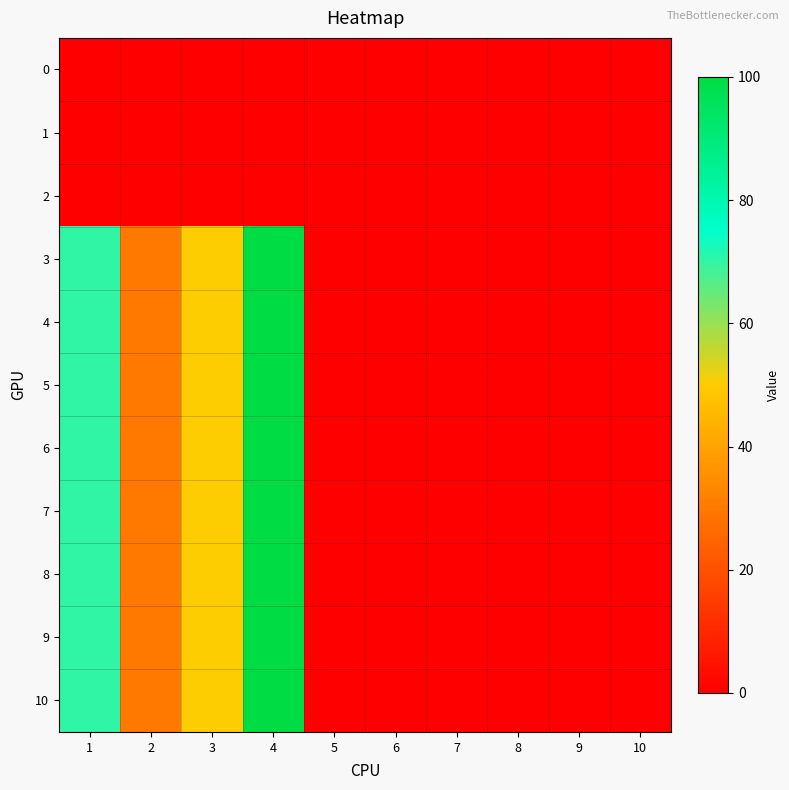

Reading right to left, what are all the values shown in this chart?

0: 10=0	9=0	8=0	7=0	6=0	5=0	4=0	3=0	2=0	1=0
1: 10=0	9=0	8=0	7=0	6=0	5=0	4=0	3=0	2=0	1=0
2: 10=0	9=0	8=0	7=0	6=0	5=0	4=0	3=0	2=0	1=0
3: 10=0	9=0	8=0	7=0	6=0	5=0	4=100	3=50	2=30	1=70
4: 10=0	9=0	8=0	7=0	6=0	5=0	4=100	3=50	2=30	1=70
5: 10=0	9=0	8=0	7=0	6=0	5=0	4=100	3=50	2=30	1=70
6: 10=0	9=0	8=0	7=0	6=0	5=0	4=100	3=50	2=30	1=70
7: 10=0	9=0	8=0	7=0	6=0	5=0	4=100	3=50	2=30	1=70
8: 10=0	9=0	8=0	7=0	6=0	5=0	4=100	3=50	2=30	1=70
9: 10=0	9=0	8=0	7=0	6=0	5=0	4=100	3=50	2=30	1=70
10: 10=0	9=0	8=0	7=0	6=0	5=0	4=100	3=50	2=30	1=70